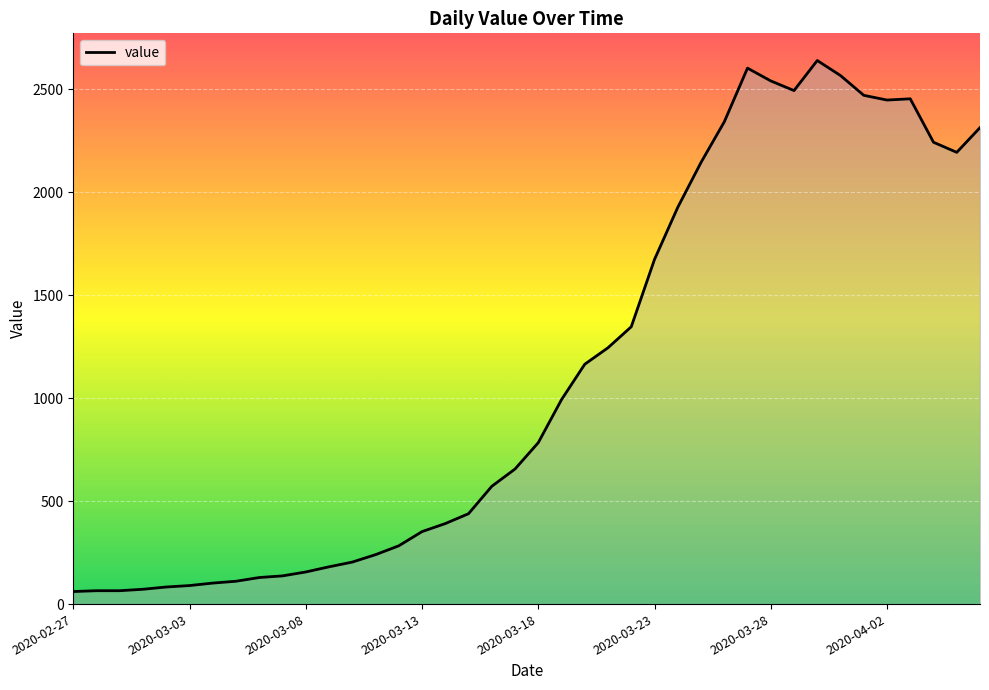

What is the difference between the maximum and minimum values?

2579